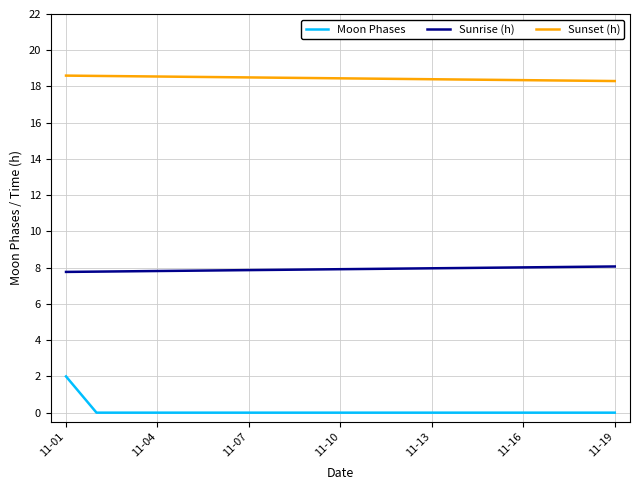

Rank the series by their maximum value, from highest to lowest.

Sunset (h), Sunrise (h), Moon Phases